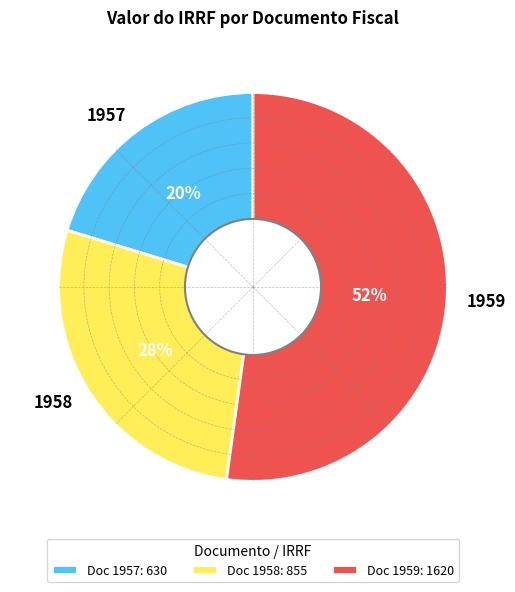

What percentage is the 1958 slice, to the nearest percent?

28%